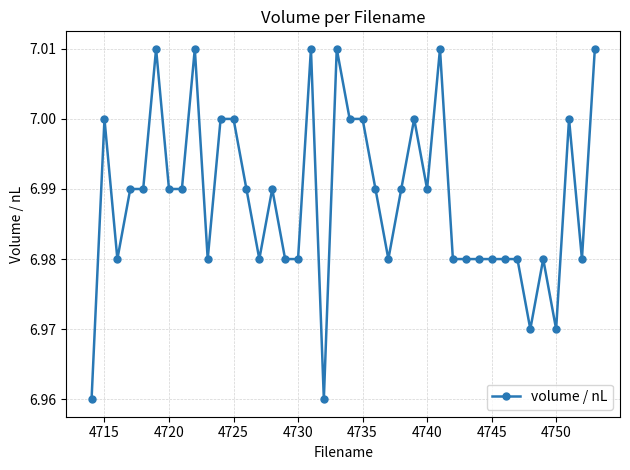

True or false: the data has more than 1 interior local peaks.

True